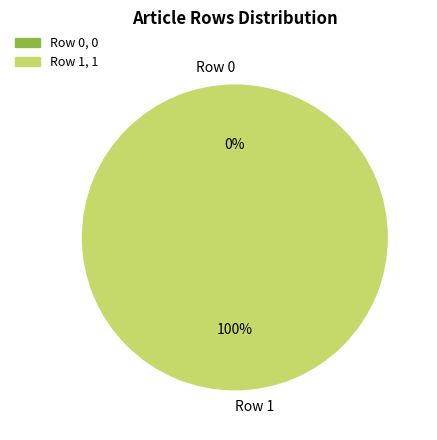

What percentage is NOT represented by Row 0?

100.0%